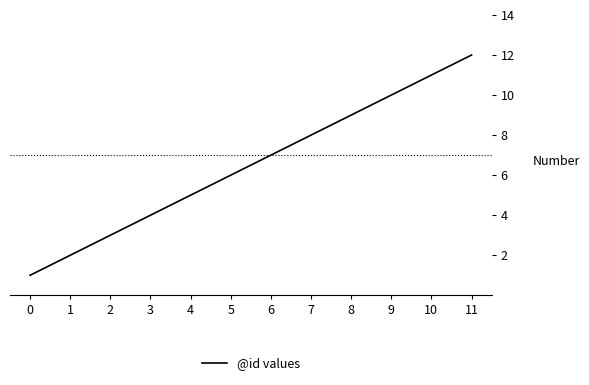

Is this an area chart (filled region under the line)?

No